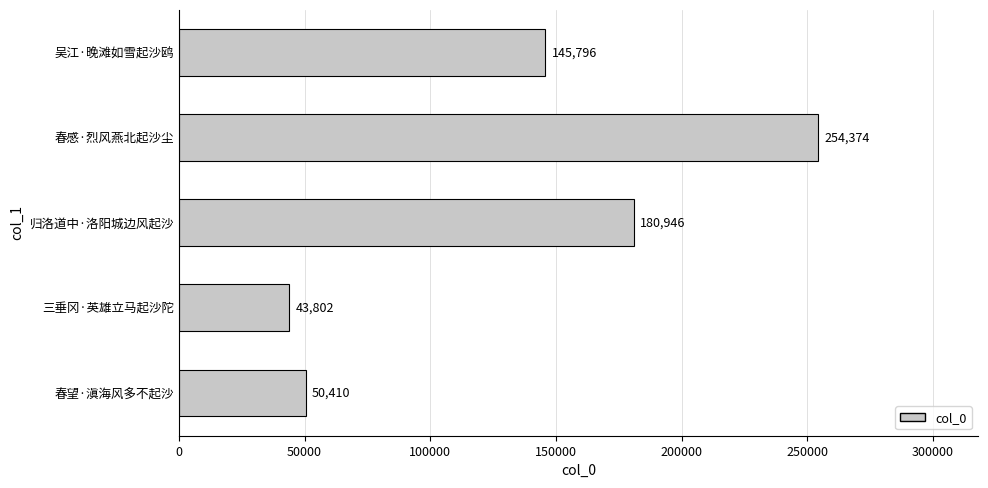

What is the change in value from 三垂冈·英雄立马起沙陀 to 春感·烈风燕北起沙尘?

+210572